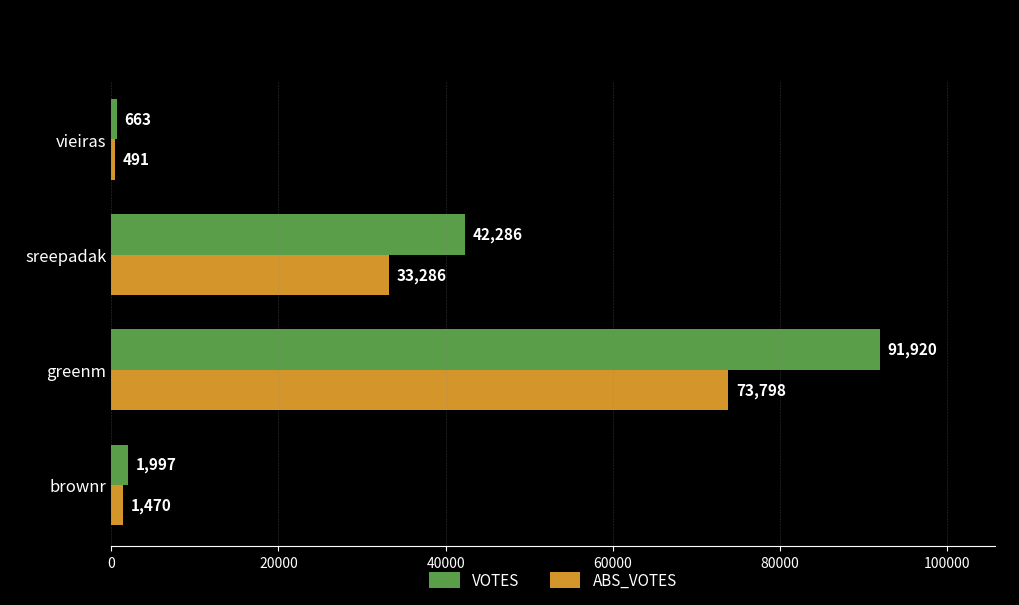

What is the total value across all series at greenm?

165718